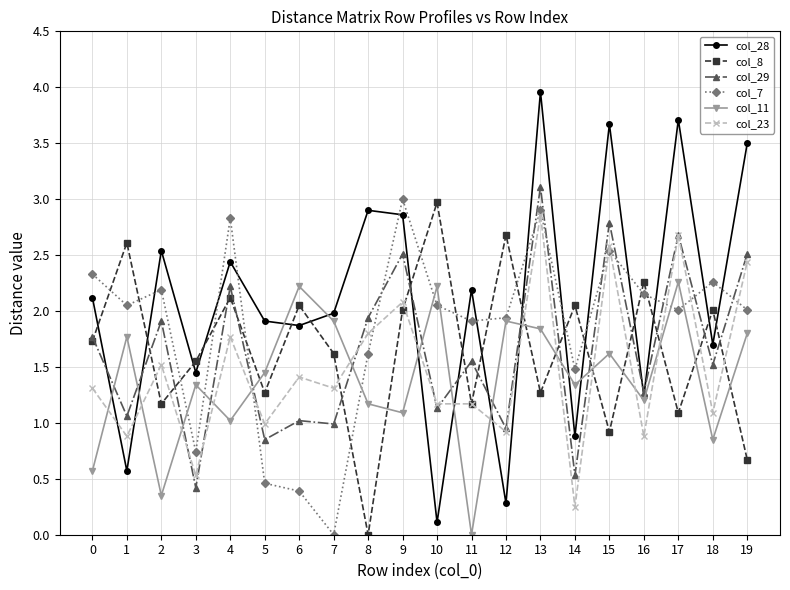

Is the value of col_23 at 10 greater than the value of col_11 at 10?

No